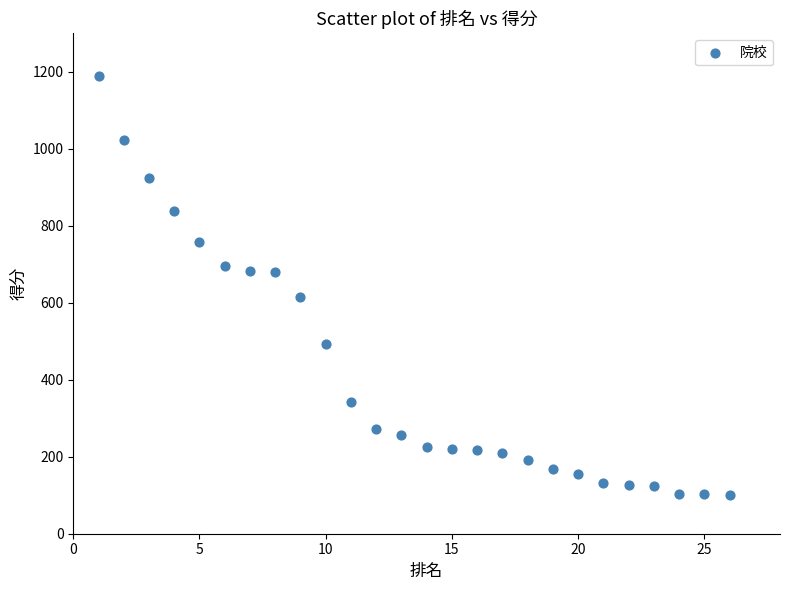

What is the range of Y values (max minus min)?

1089